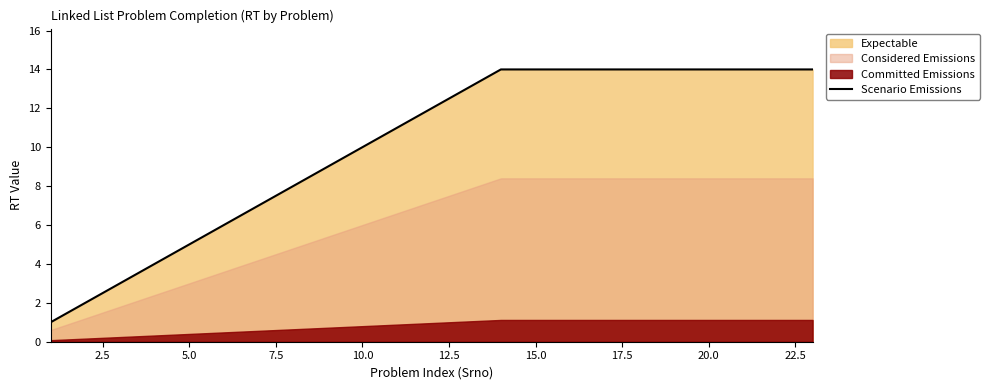

True or false: the data has more than 0 interior local peaks.

False